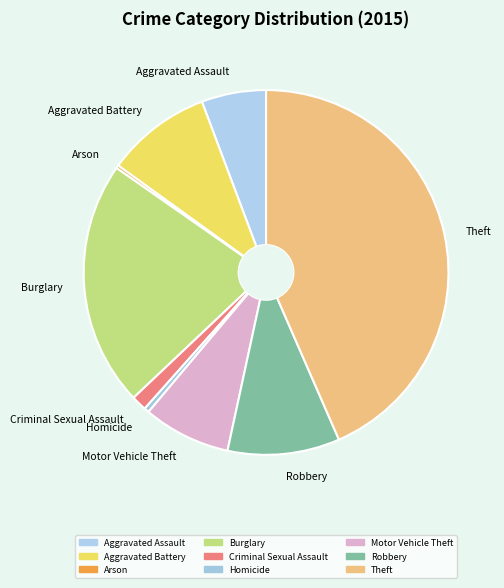

What is the ratio of the value at Robbery to the value at Theft?

0.2